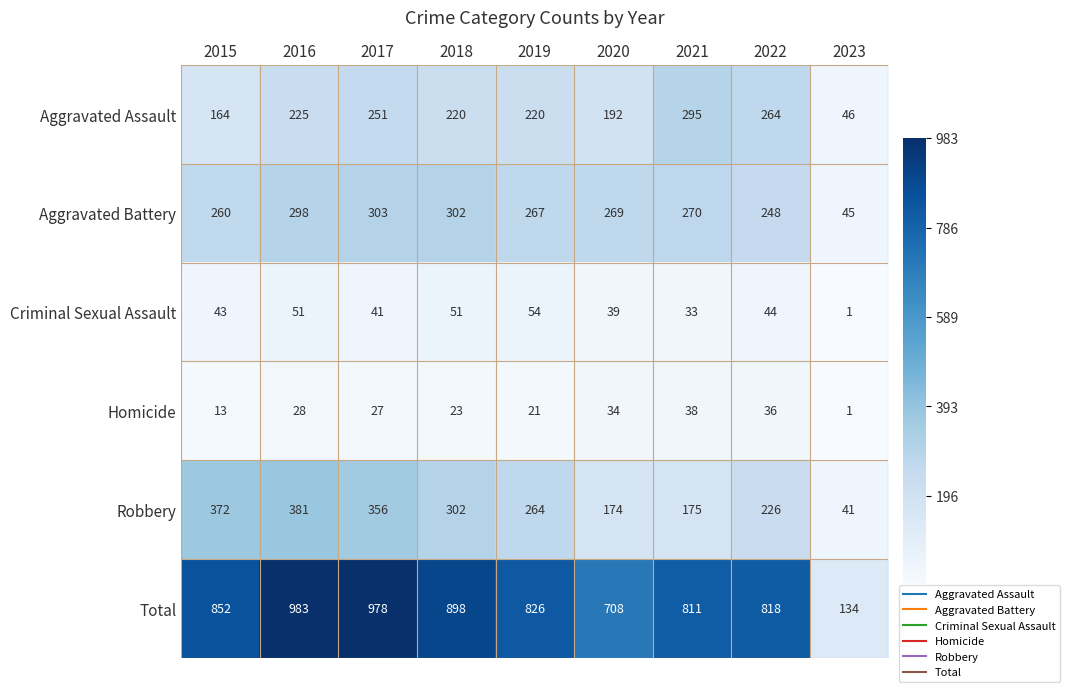

What is the total value across all series at 2015?

1704